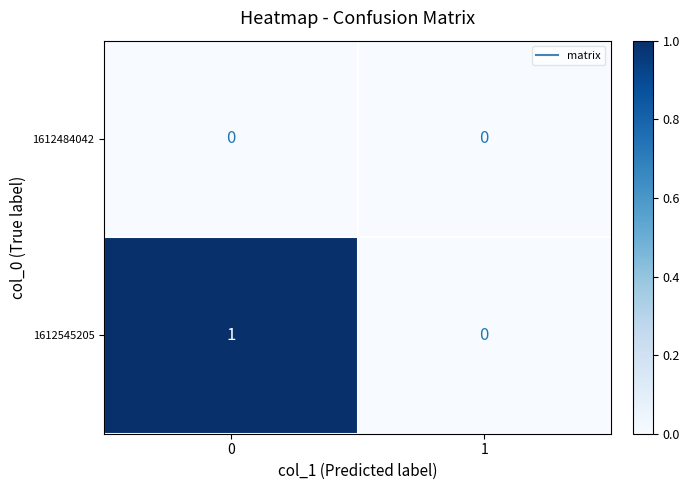

Reading right to left, list all the values displayed in this chart.

1612484042: 1=0	0=0
1612545205: 1=0	0=1